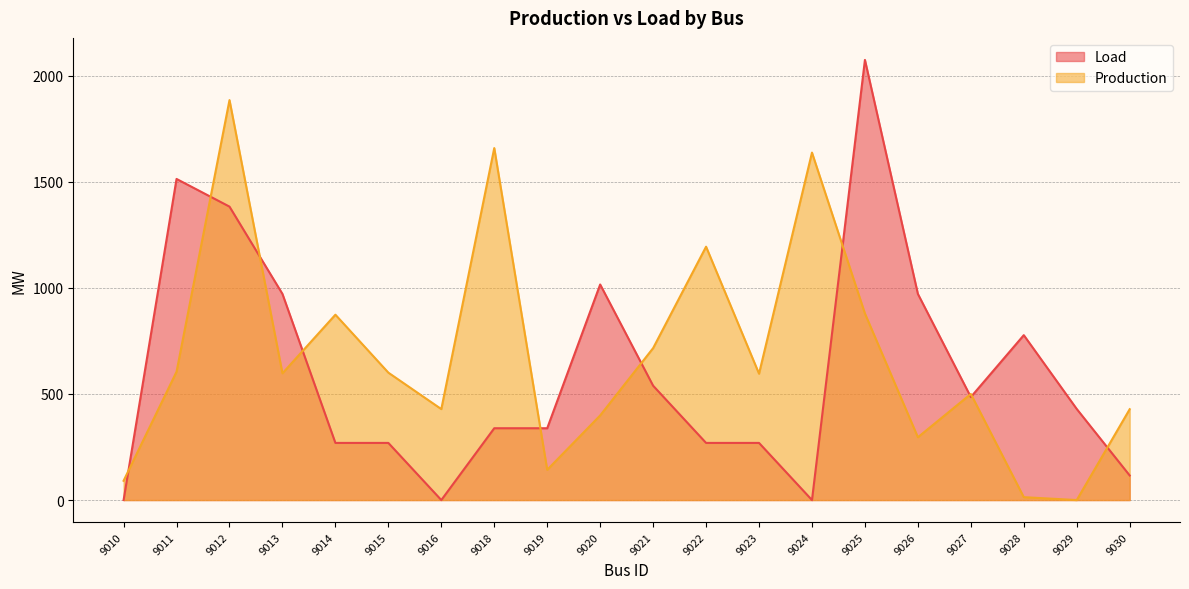

Which category has the highest value in the Load series?

9025